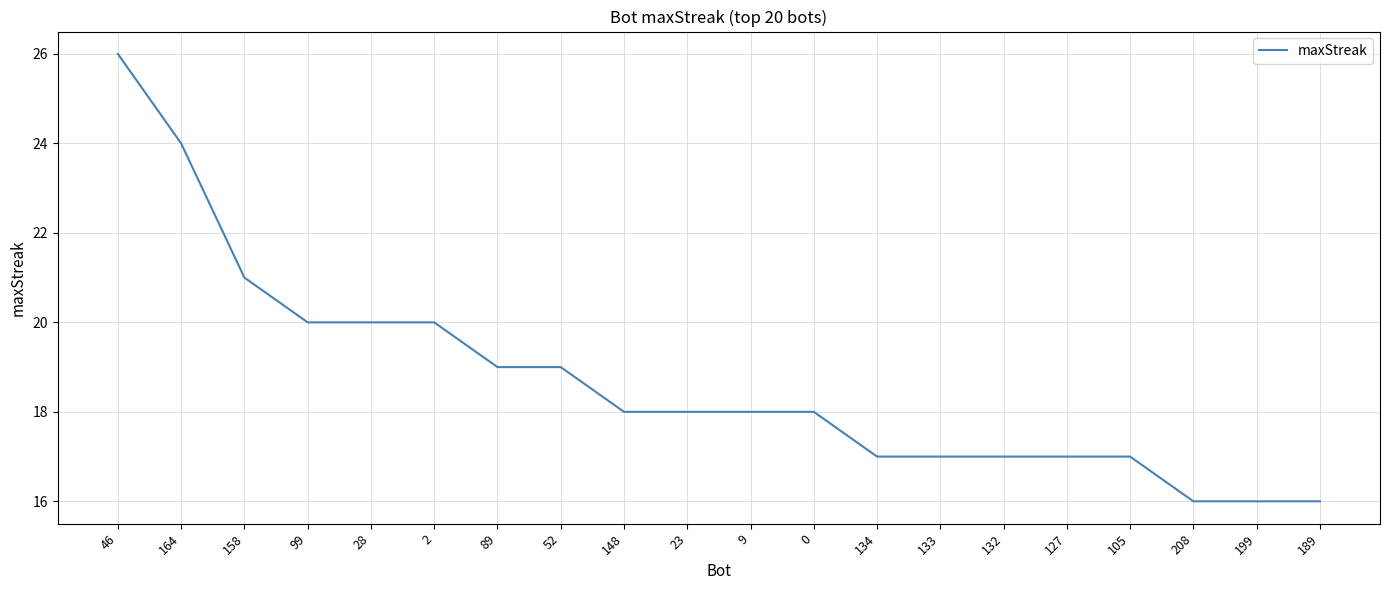

Does the chart have visible grid lines?

Yes